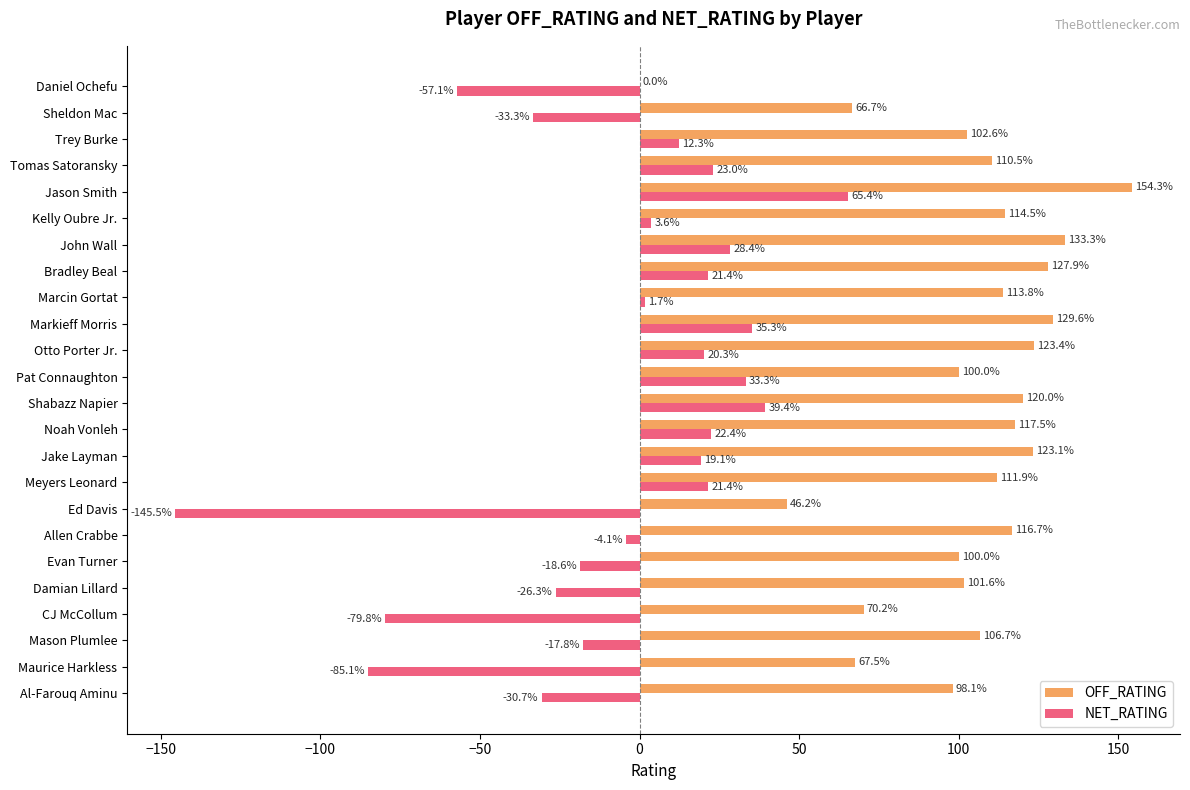

Which label corresponds to the largest value in the chart?

Jason Smith